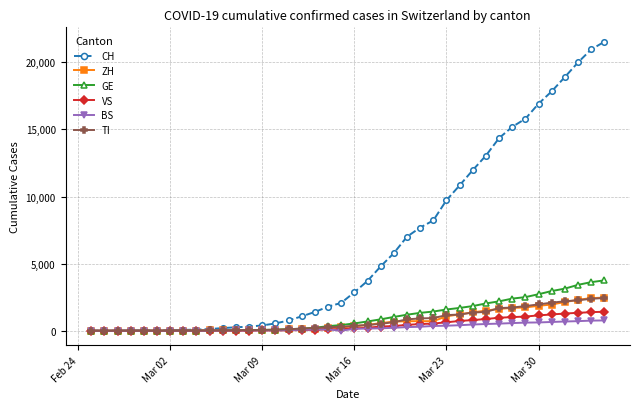

What is the maximum value shown in the chart?

21534